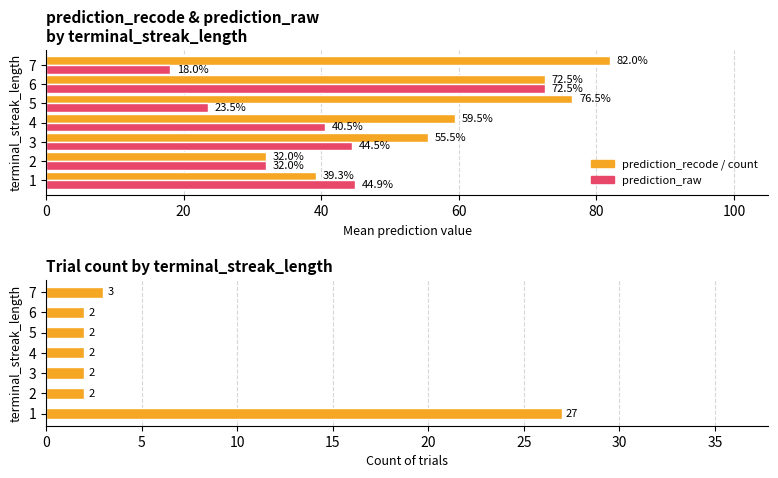

True or false: count of trials has a value of 0.8 at 2.

False